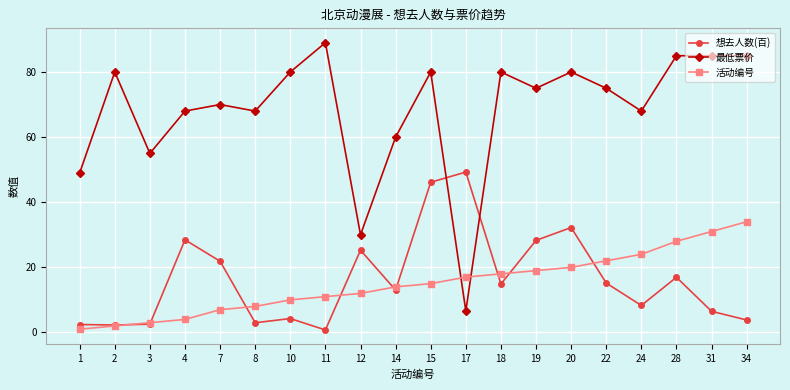

At 24, list the series in order from largest to smallest.

最低票价, 活动编号, 想去人数(百)